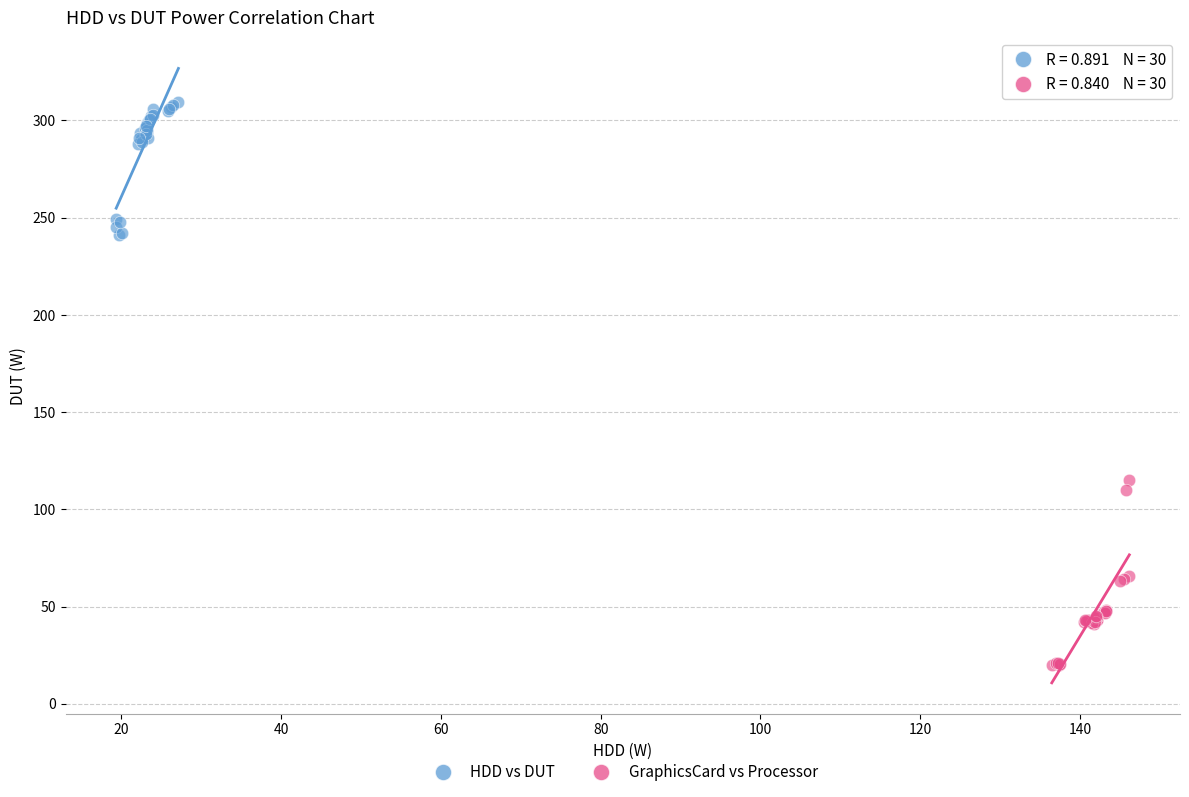

Which series contains the lowest Y value?

GraphicsCard vs Processor